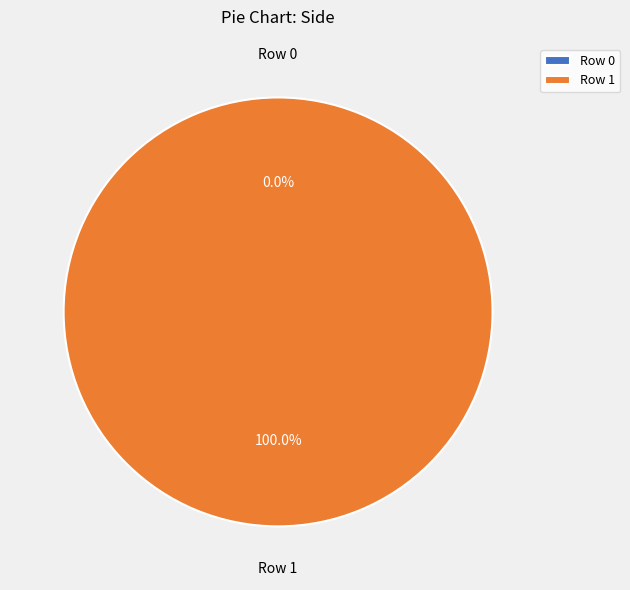

How many segments does this pie chart have?

2